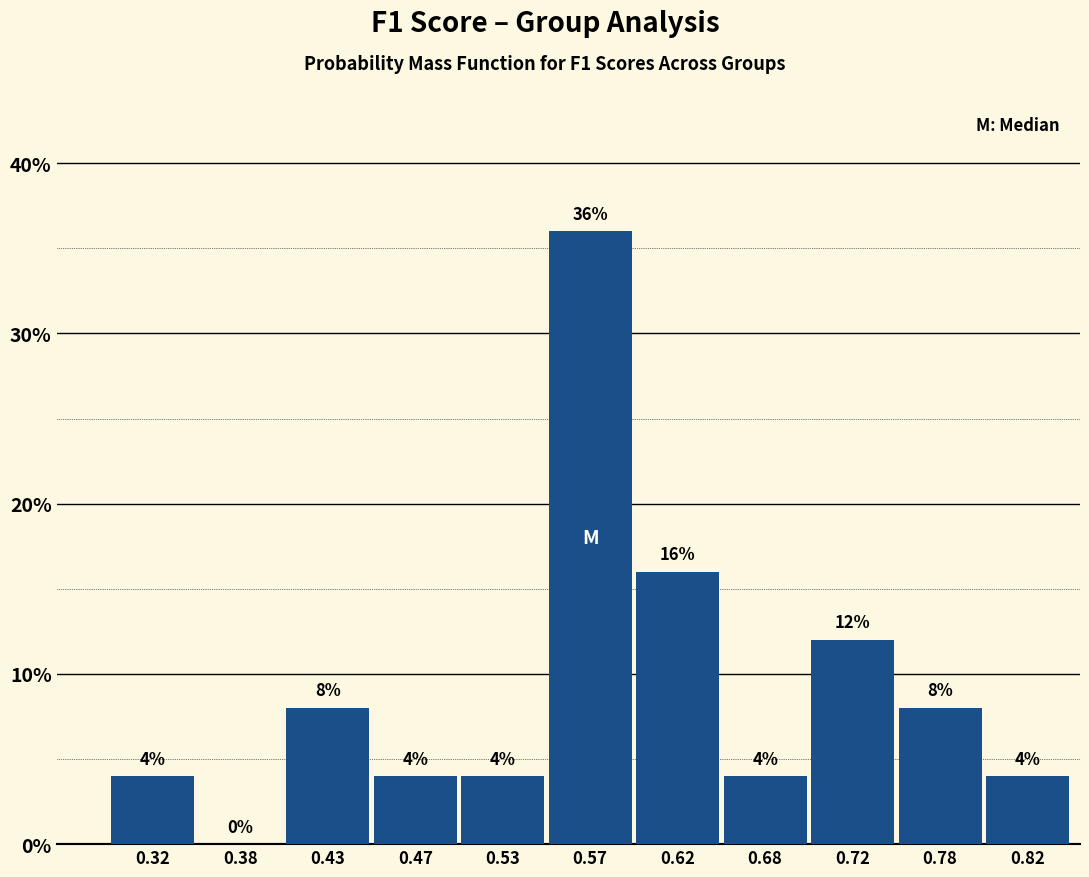

Which range on the x-axis has the tallest bar?

0.55 to 0.60